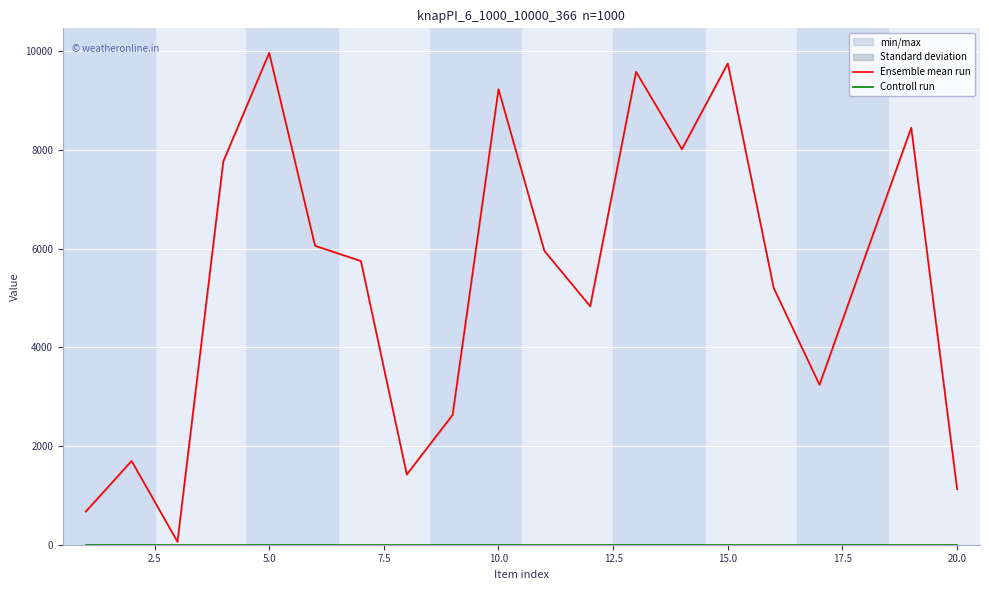

List the series in order of their peak value, lowest first.

Controll run, Ensemble mean run